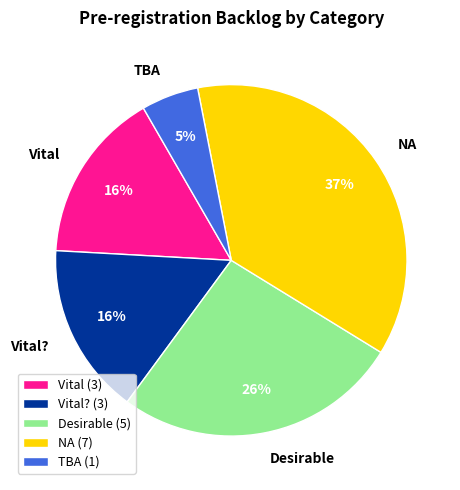

Is the sum of NA and Desirable greater than half?

Yes